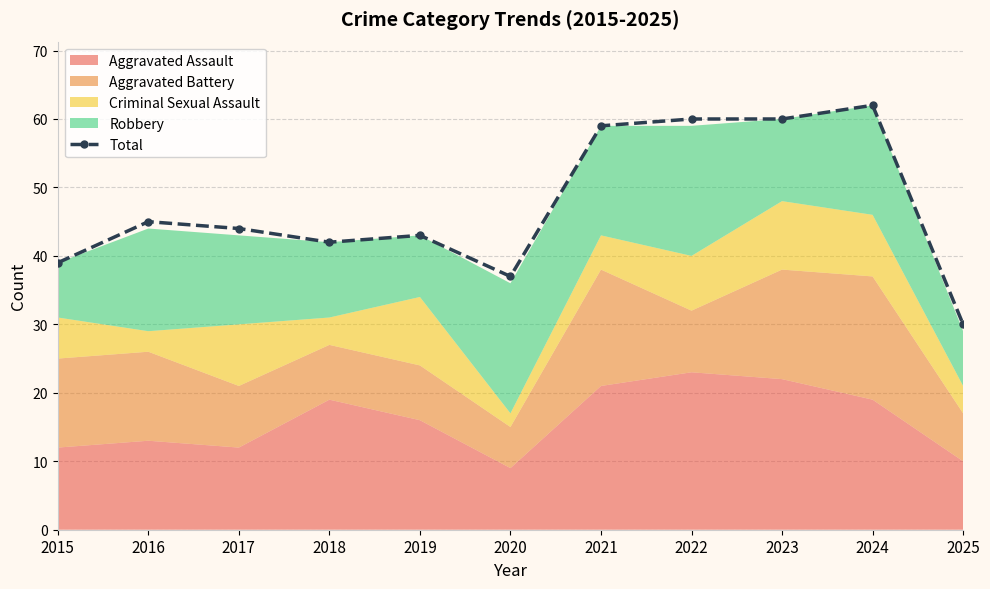

Read the value at 2025.

30